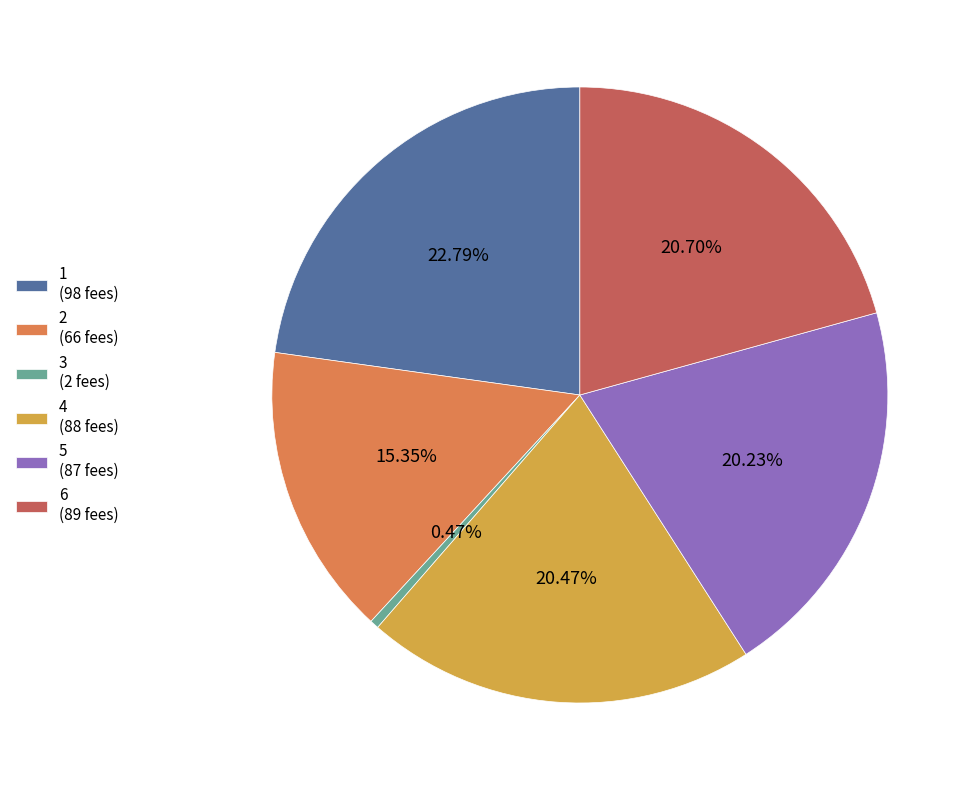

What is the ratio of the value at 4 to the value at 6?

1.0